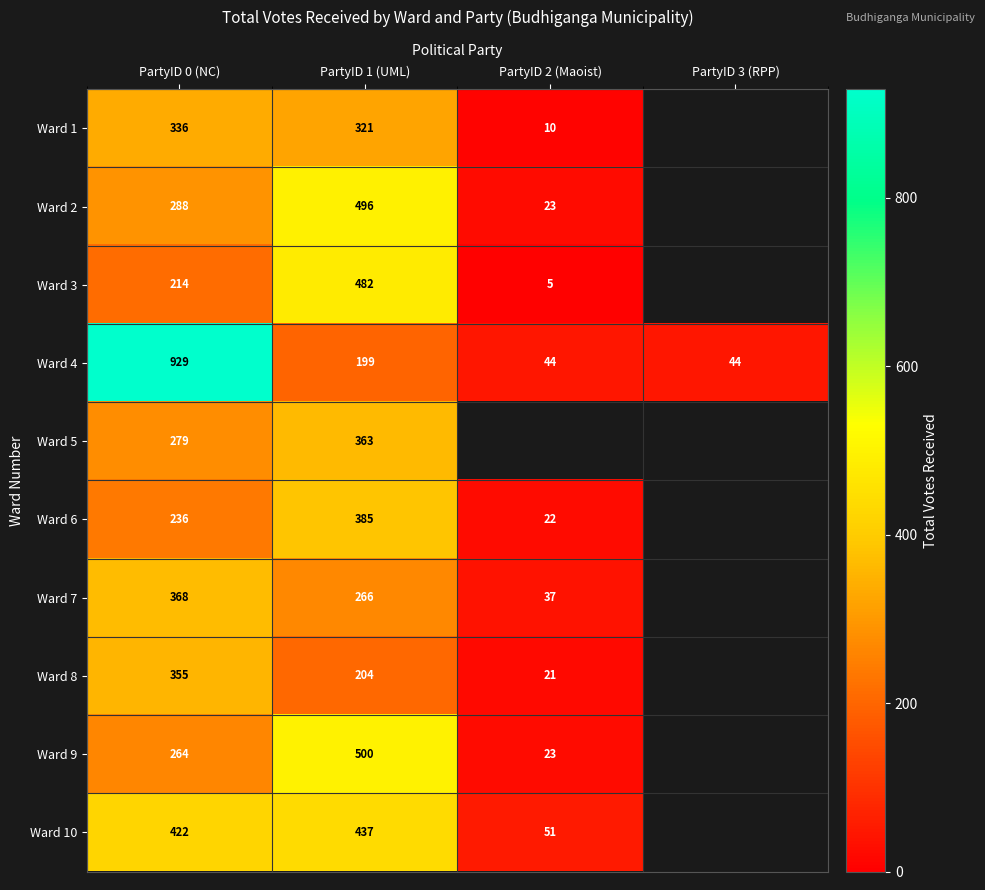

At how many categories does at least one series exceed 29?

4